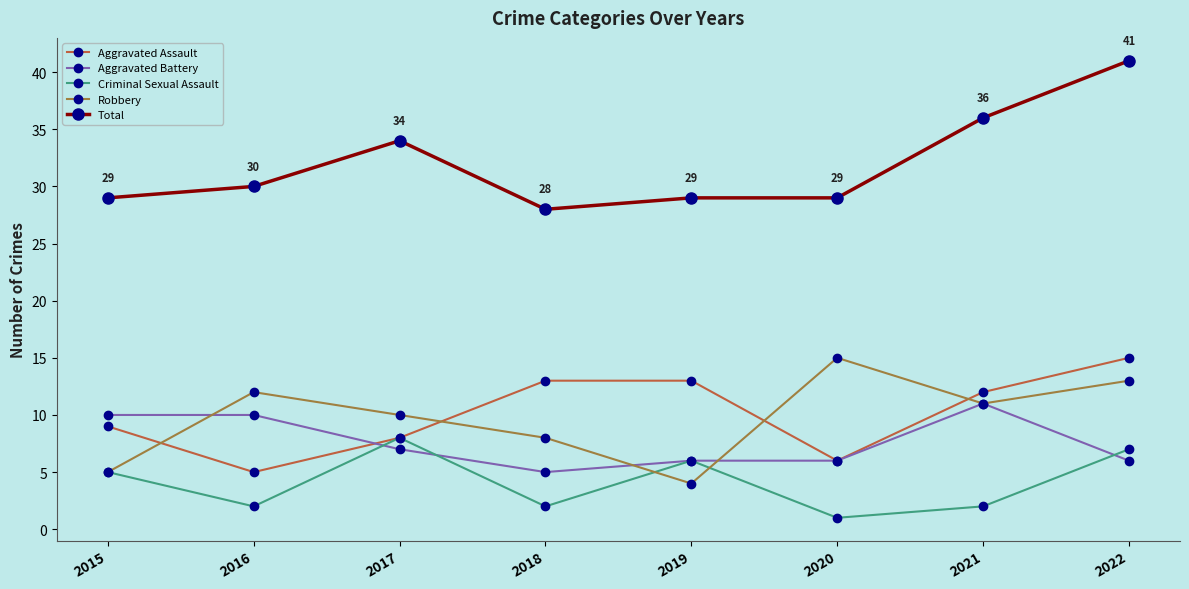

Between 2015 and 2021, which series saw the biggest shift?

Total